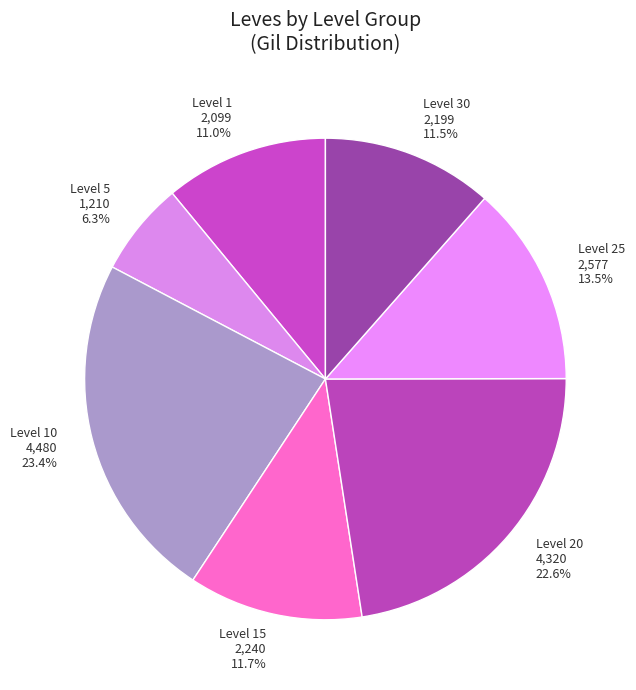

Does Level 10 represent more than half of the total?

No